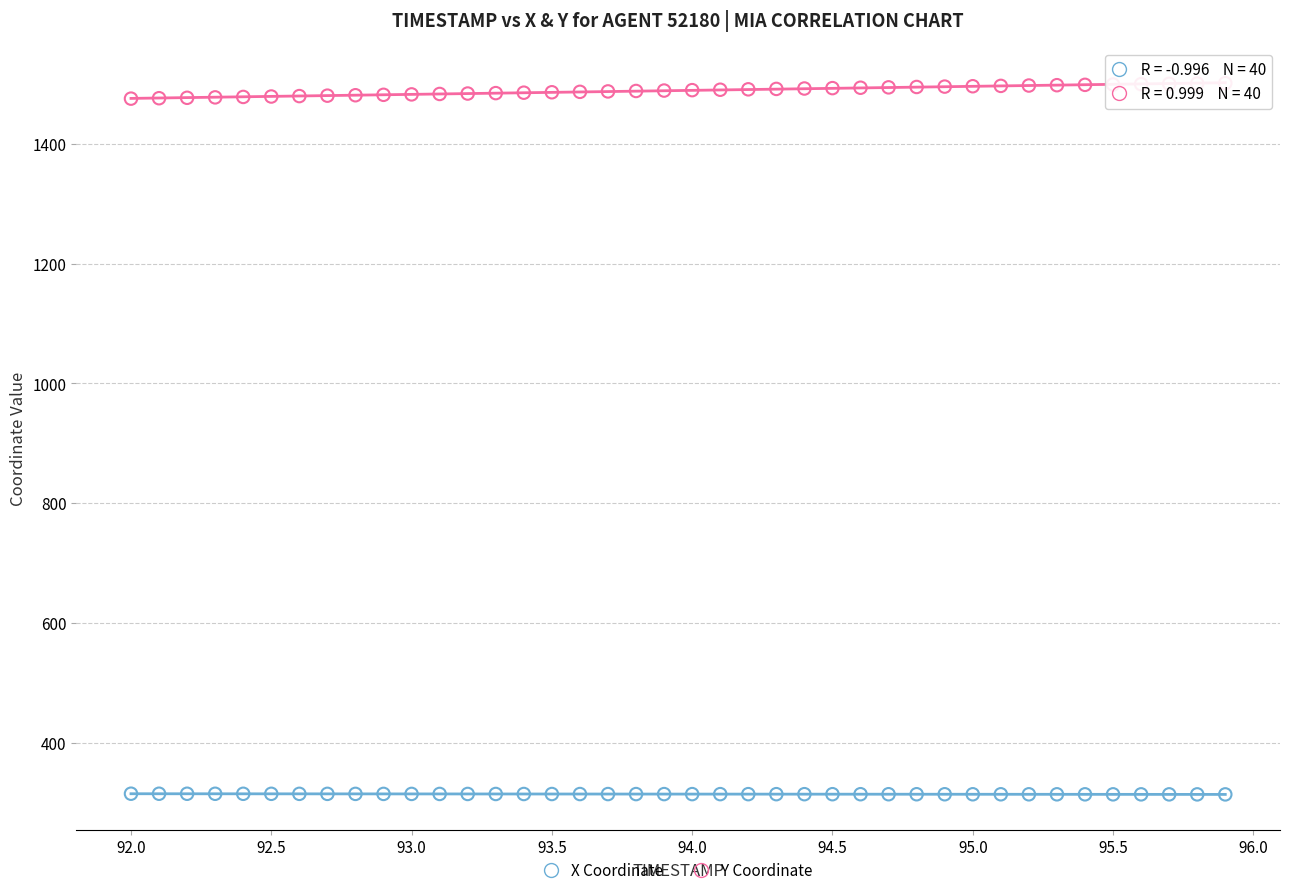

Which series contains the highest Y value?

Y Coordinate